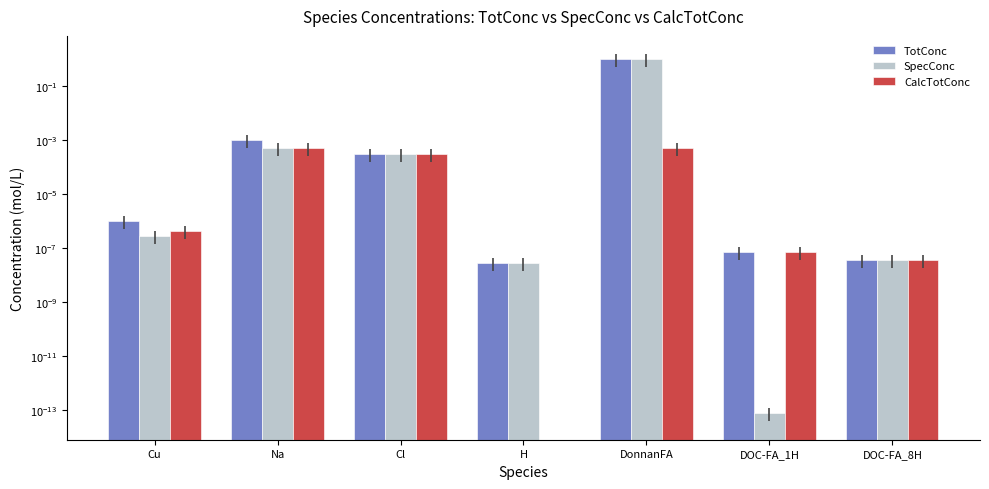

Which label corresponds to the smallest value in the chart?

H